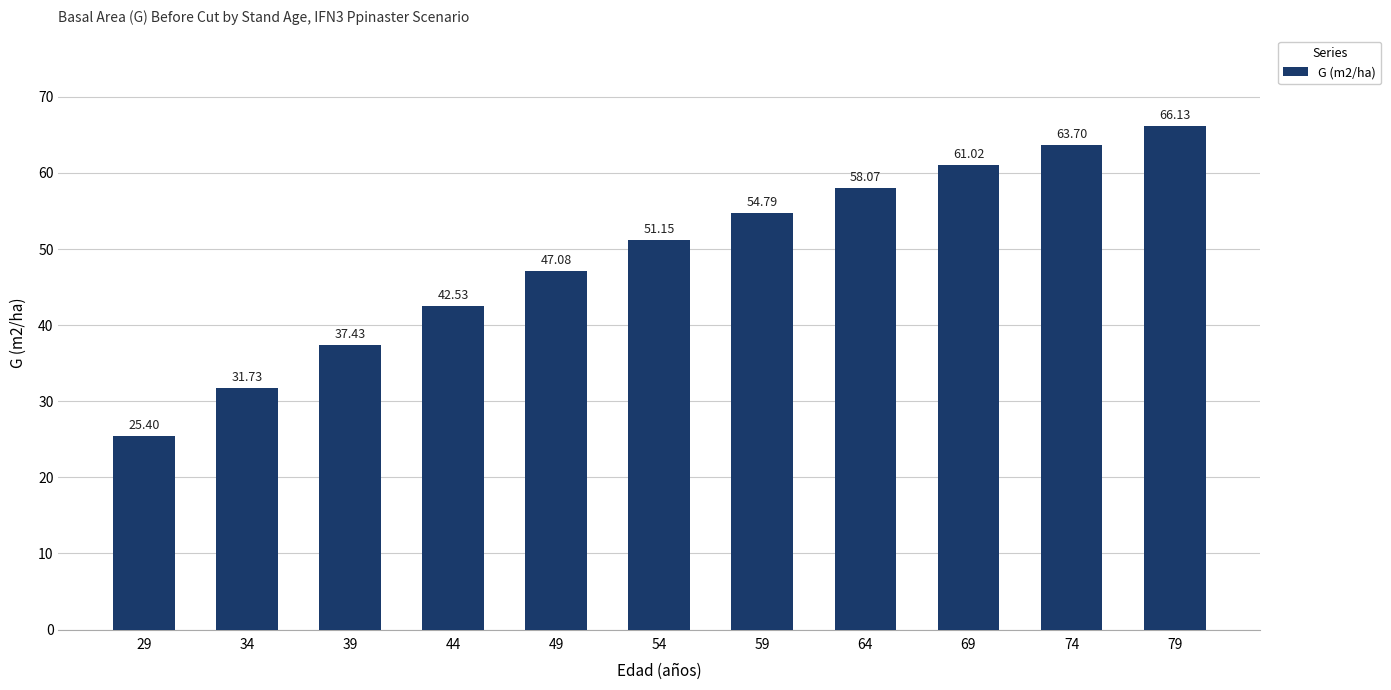

What is the value of the 5th bar from the left?

47.1